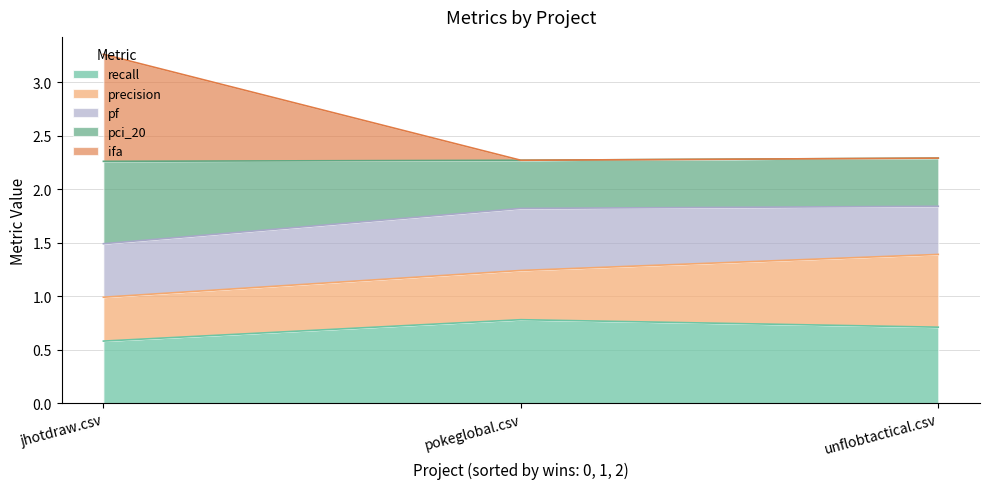

At which category is the sum across all series the highest?

jhotdraw.csv